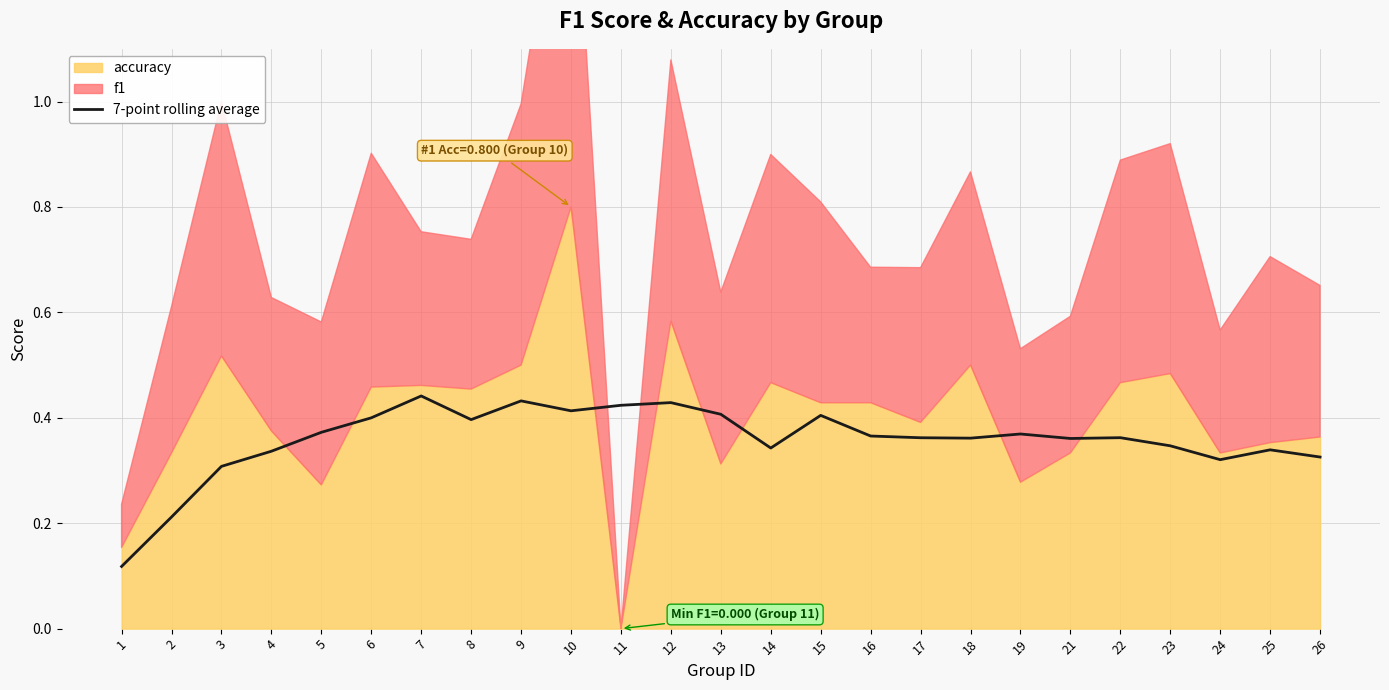

How many lines are shown in the chart?

1